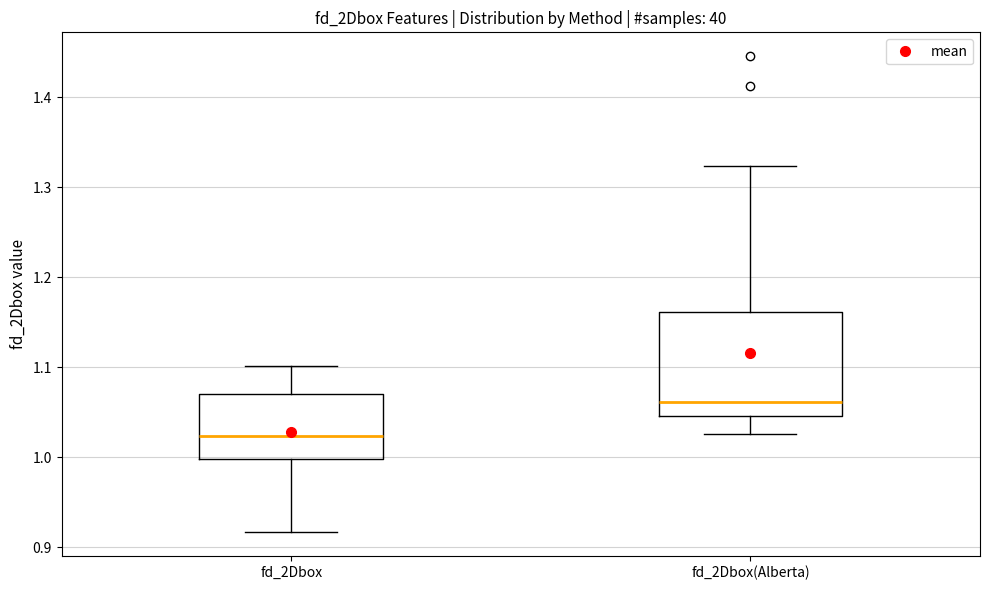

Reading left to right, read every box against the y-axis: the position of its median line, the range the box covers, and the ends of its whiskers. The values are not printed on the chart, so give them approximately, as read against the axis.

fd_2Dbox: median 1.02, box 1.00 to 1.07, whiskers 0.92 to 1.10
fd_2Dbox(Alberta): median 1.06, box 1.05 to 1.16, whiskers 1.03 to 1.32